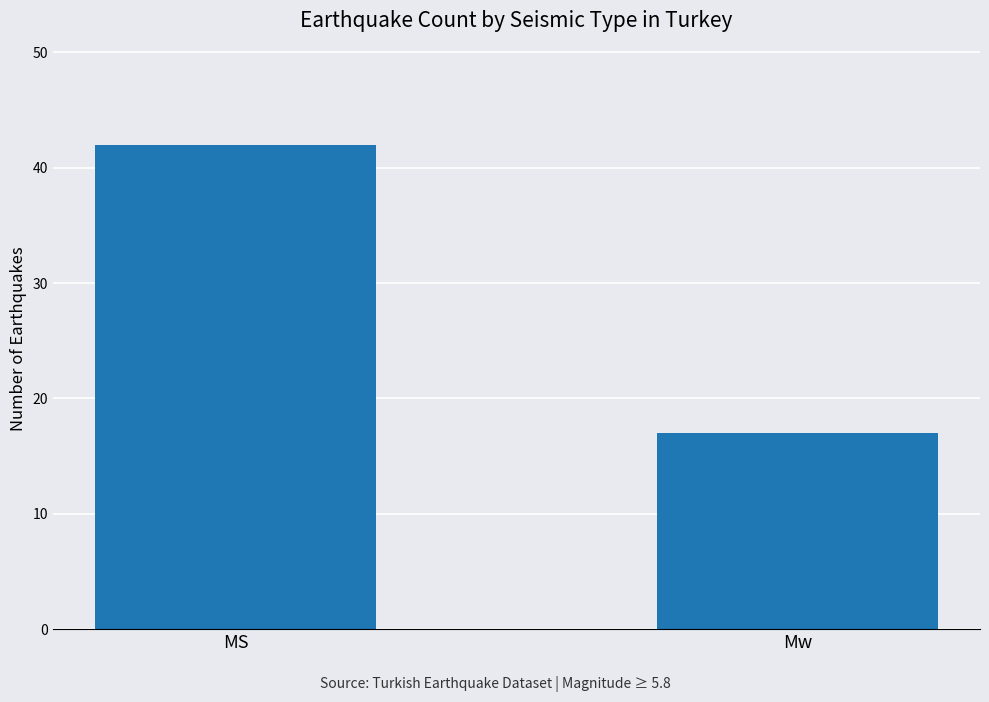

What is the maximum value shown in the chart?

42